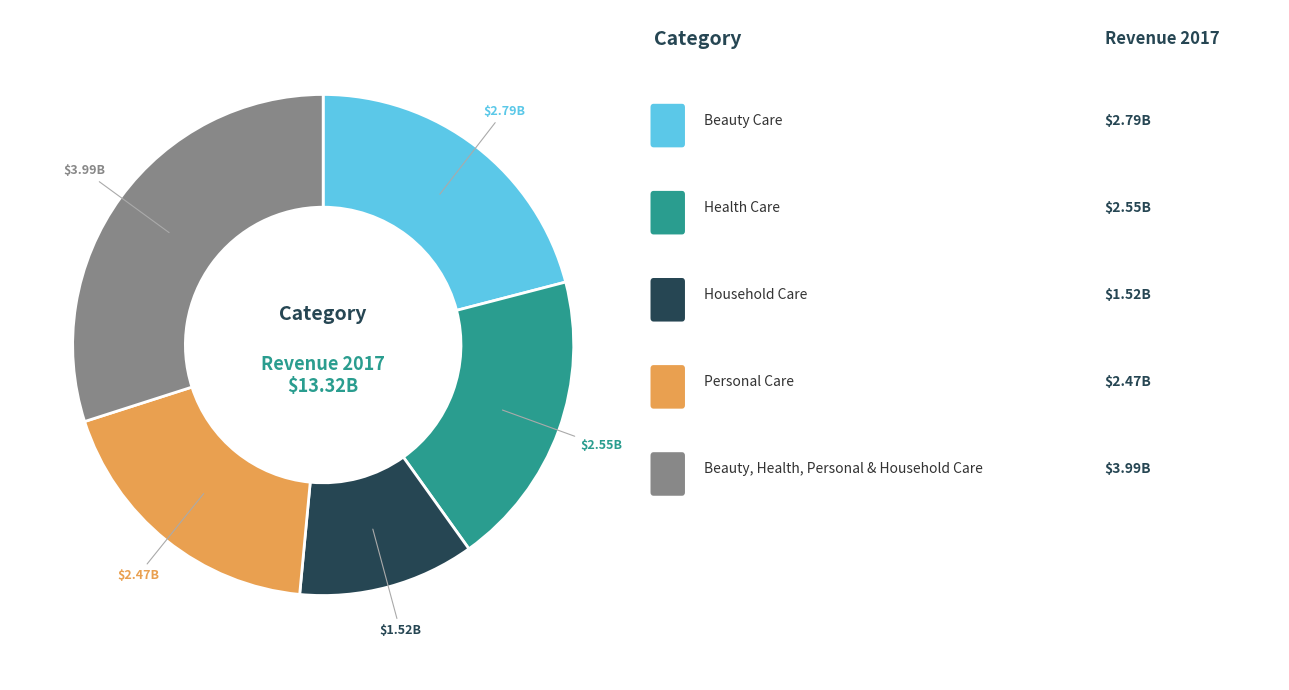

Is there any slice that represents more than half of the pie?

No